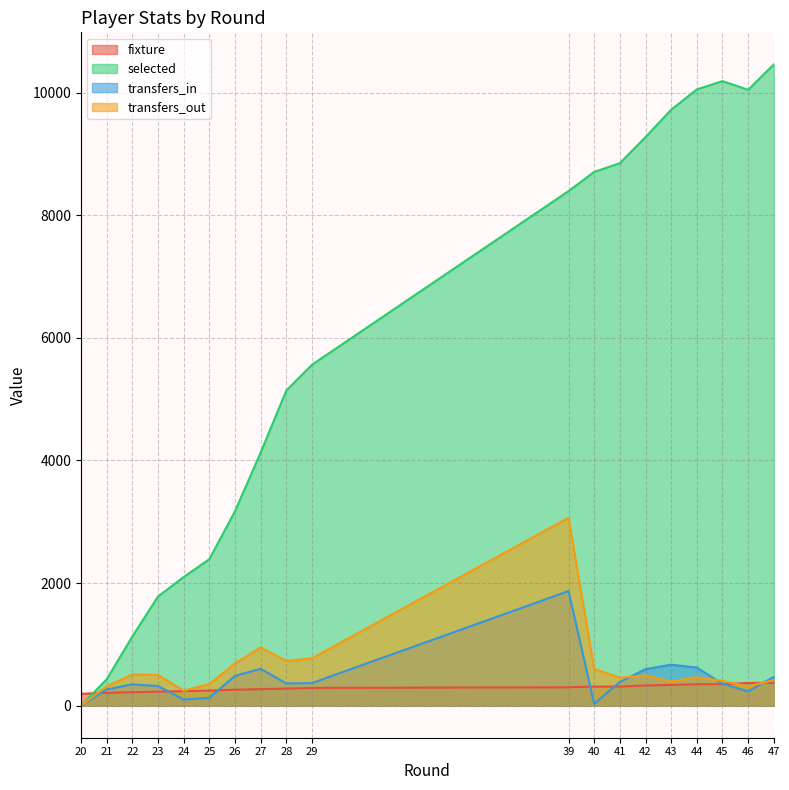

Where is selected nearest to the value 5231?

28